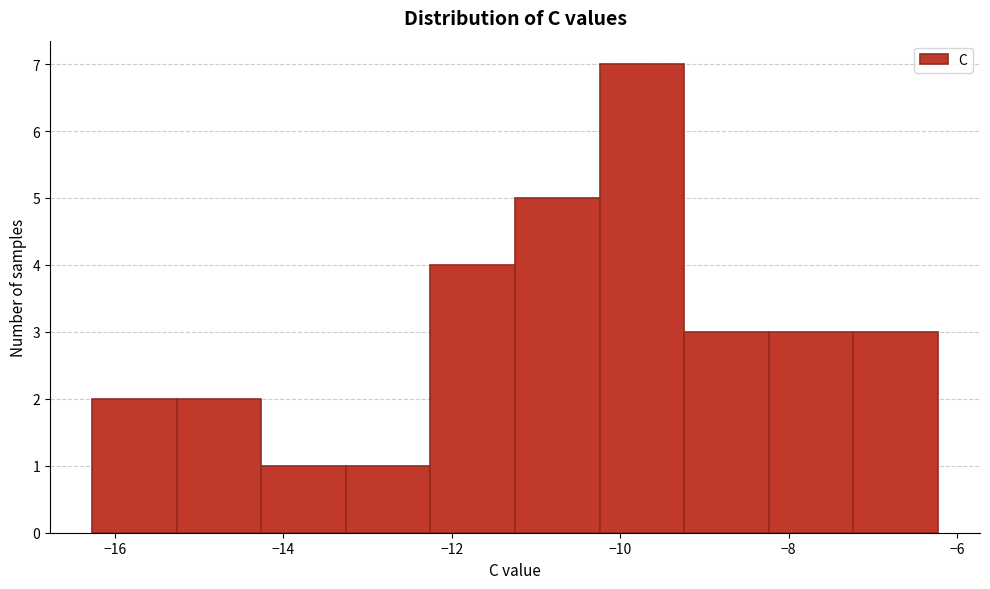

Over which range of the x-axis is the bar tallest?

-10.2 to -9.2